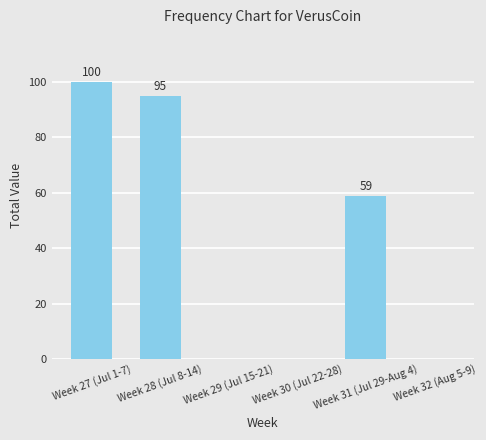

What is the average value?

42